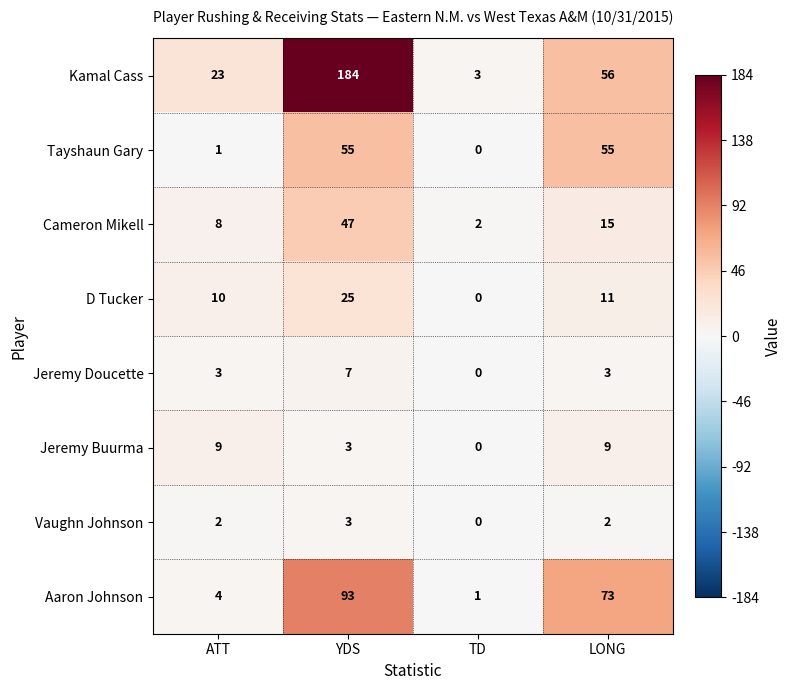

At which category is the sum across all series the highest?

YDS